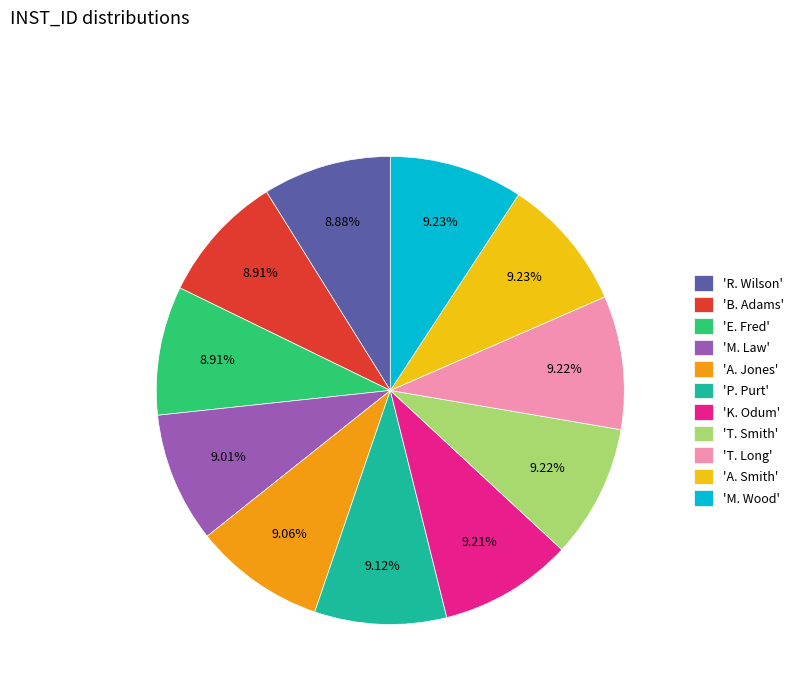

How many slices are in this pie chart?

11